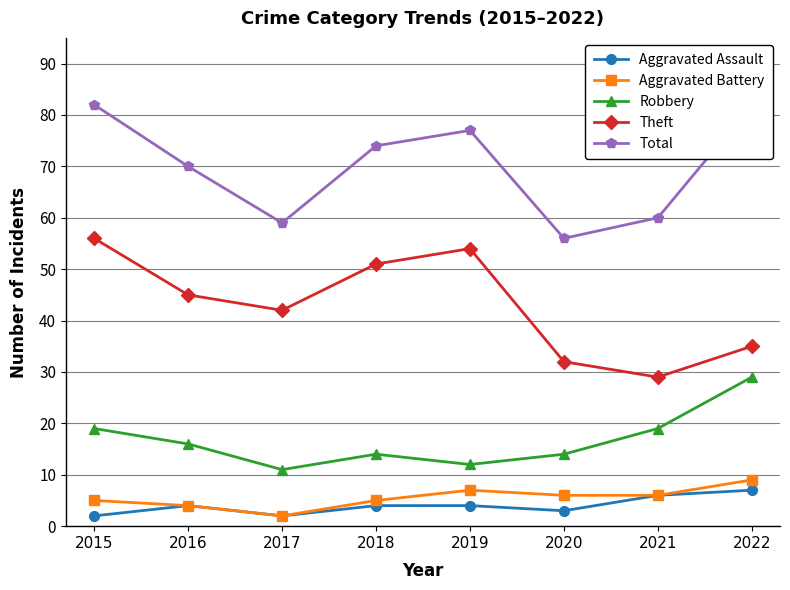

Which series has the largest total across all categories?

Total